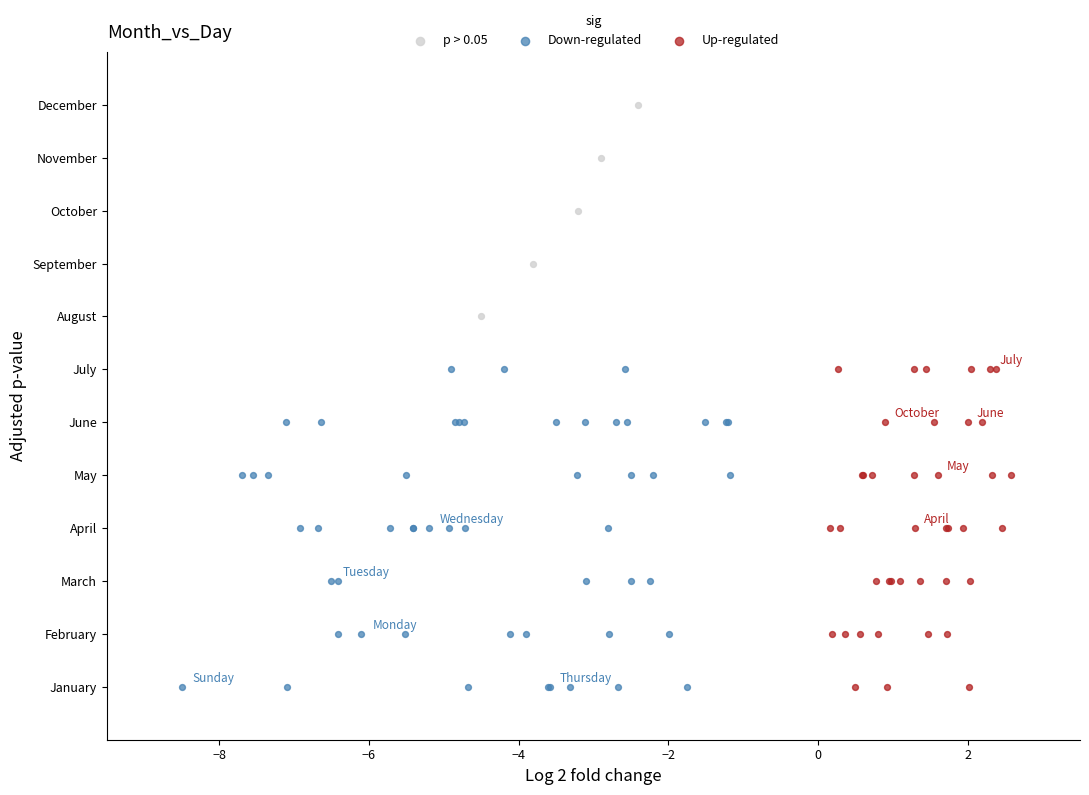

What are all the series names shown in the legend?

p > 0.05, Down-regulated, Up-regulated